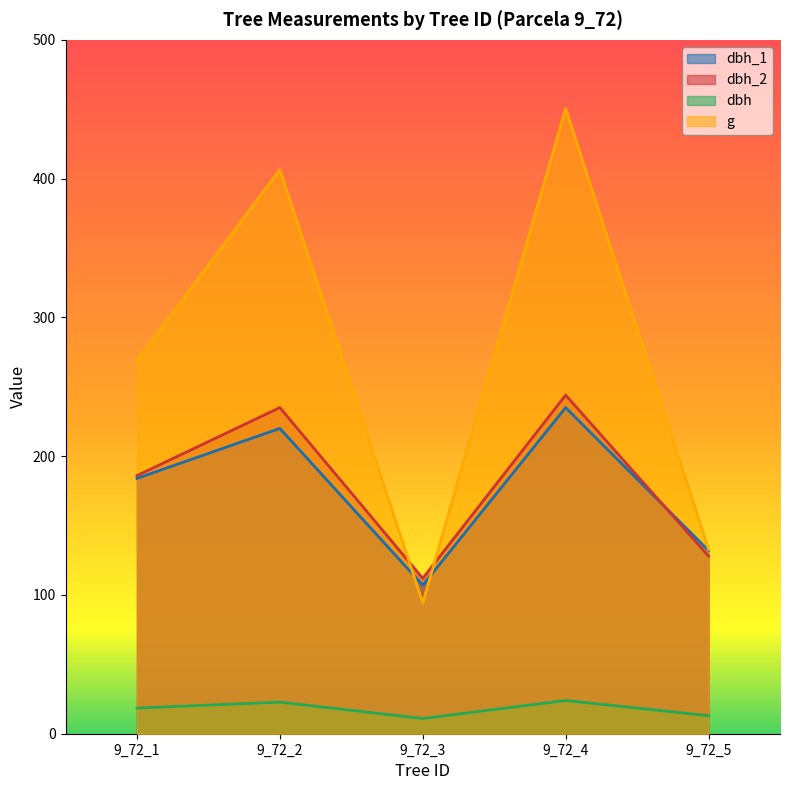

What are all the series names shown in the legend?

dbh_1, dbh_2, dbh, g